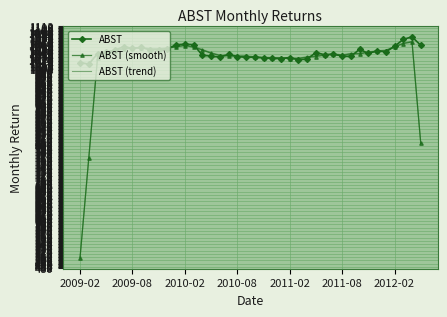

What is the lowest value of the ABST (smooth) series?

507.4